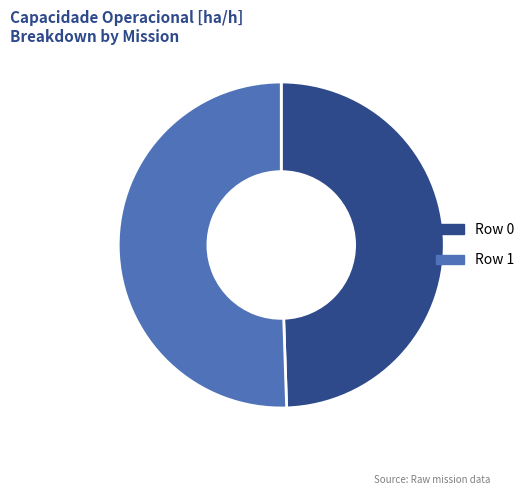

Is there a majority slice in this chart?

Yes